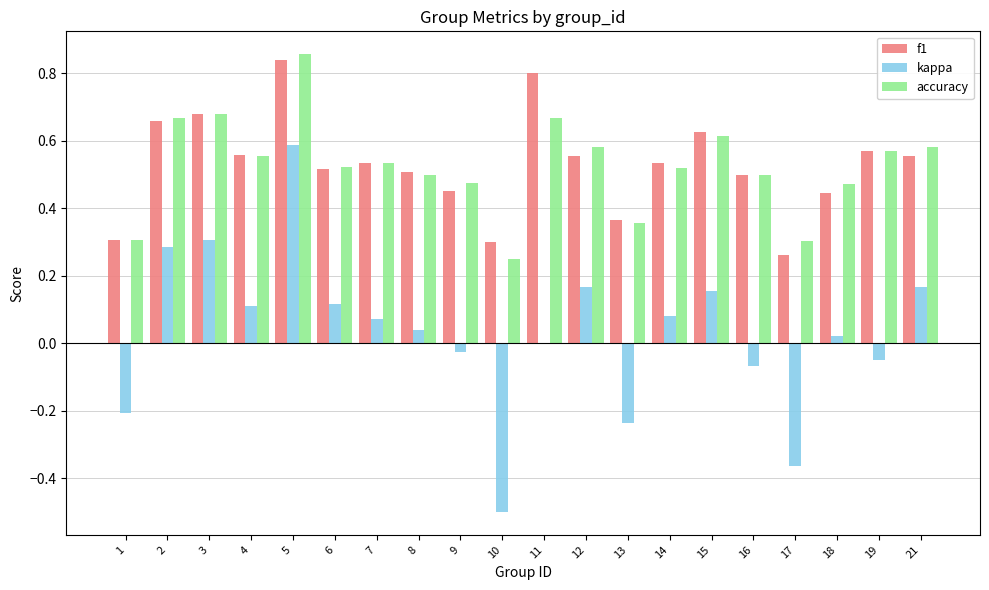

Between 13 and 19, which series saw the biggest shift?

accuracy